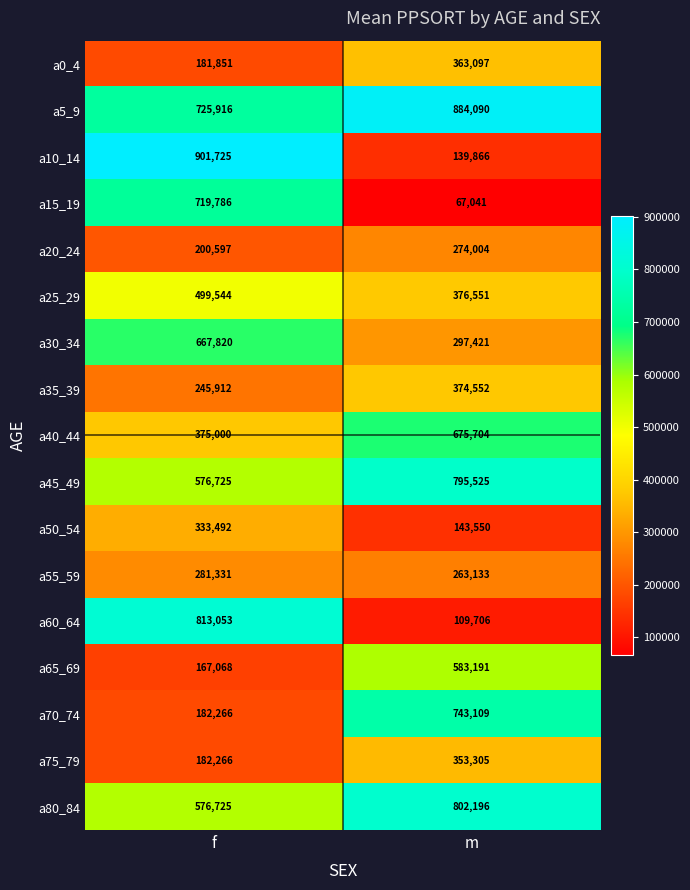

What is the approximate value of a0_4 at m, to the nearest 100?

363100